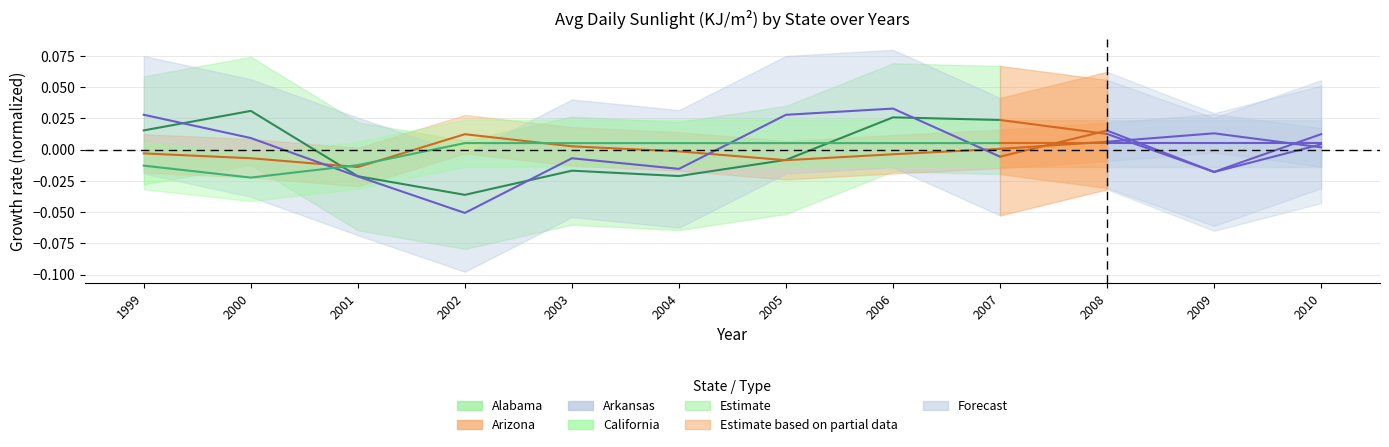

Rank the series by their average value, from lowest to highest.

Arizona, California, Alabama, Arkansas